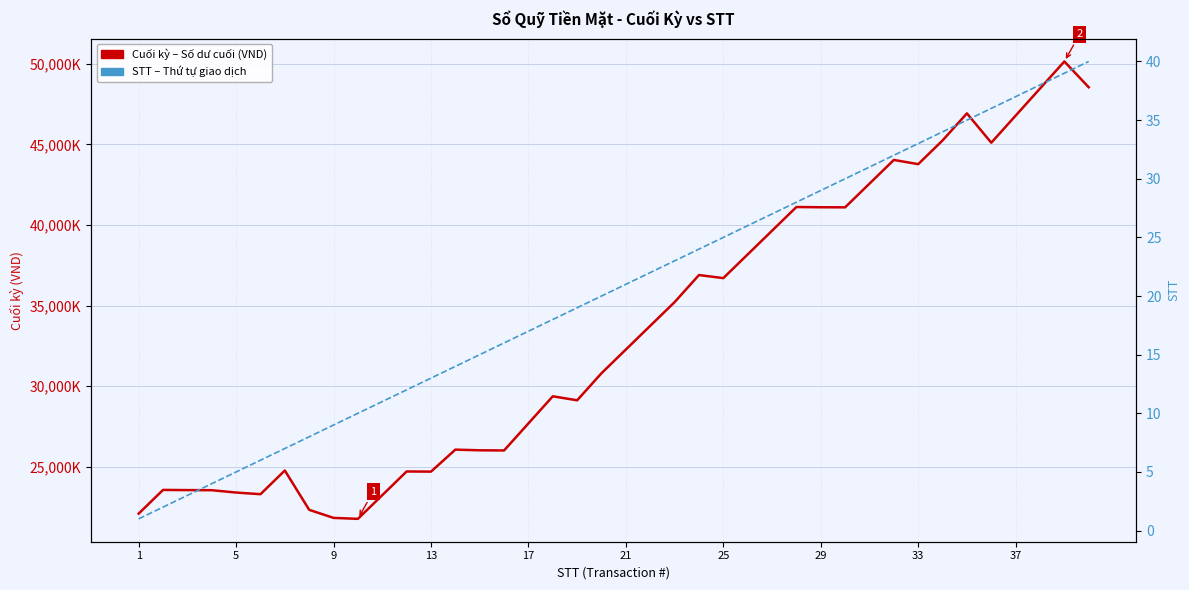

True or false: Cuối kỳ (Balance) and STT (Row Index) cross at least once.

False